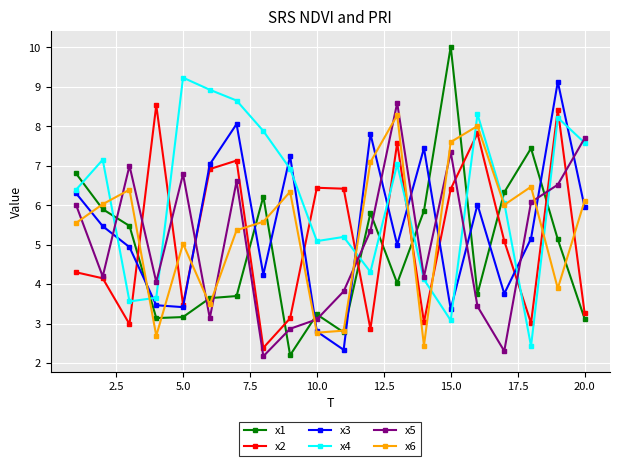

Which series has the largest total across all categories?

x4